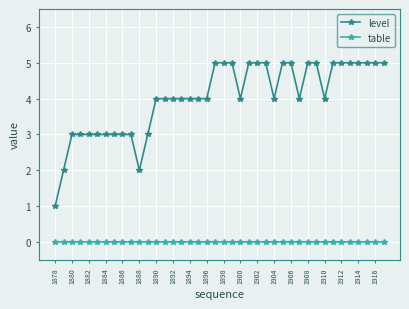

Which series has the largest range (max minus min)?

level